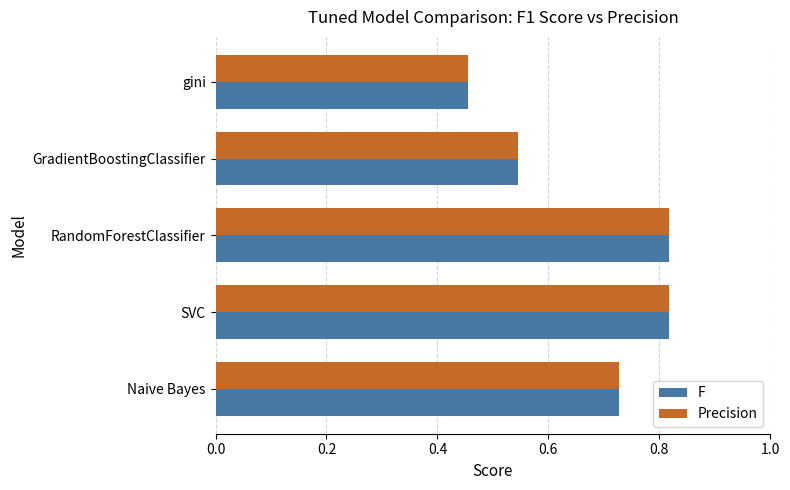

Which category has the lowest value in the Precision series?

gini